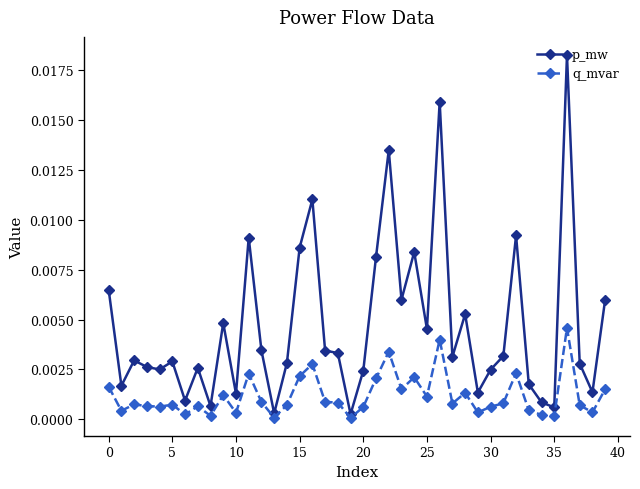

True or false: q_mvar has more than 2 interior local peaks.

True